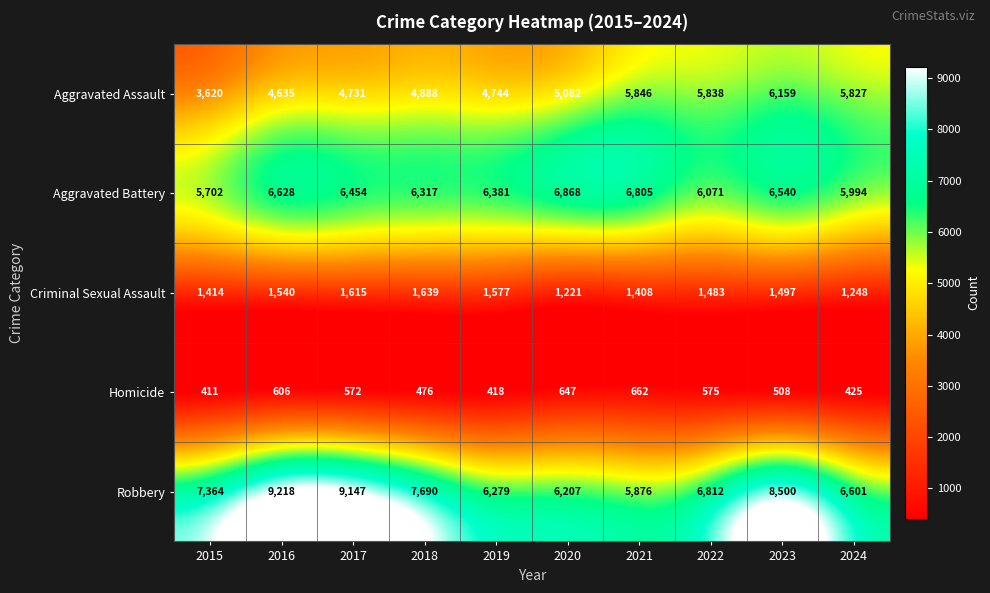

What is the difference between the Criminal Sexual Assault values at 2023 and 2024?

249